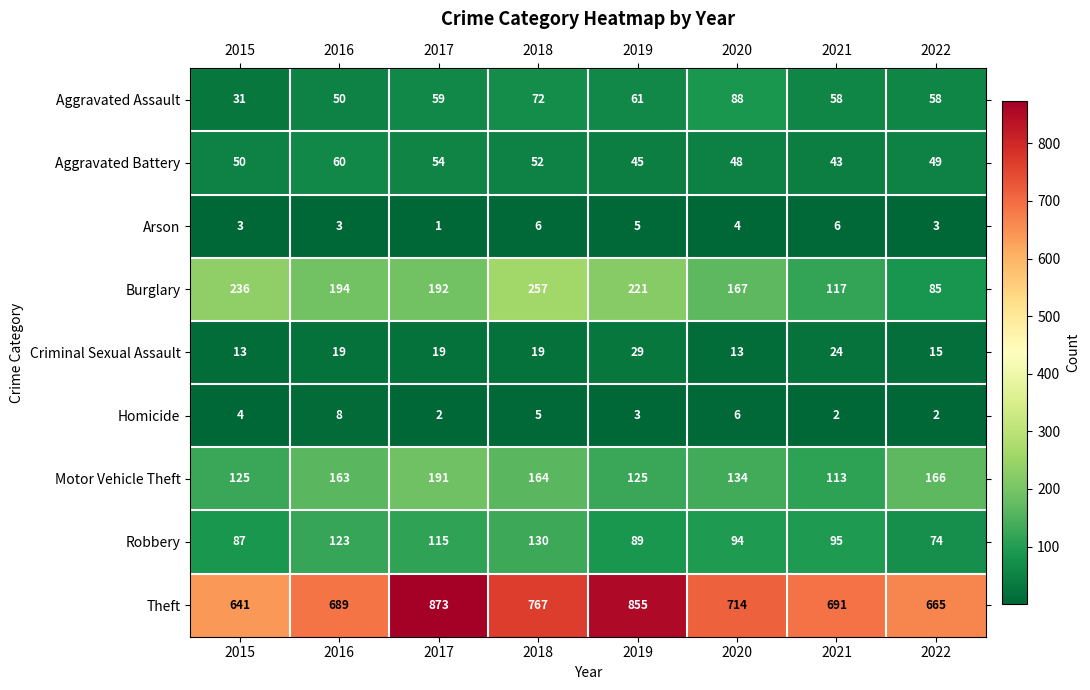

Which series has the largest total across all categories?

Theft